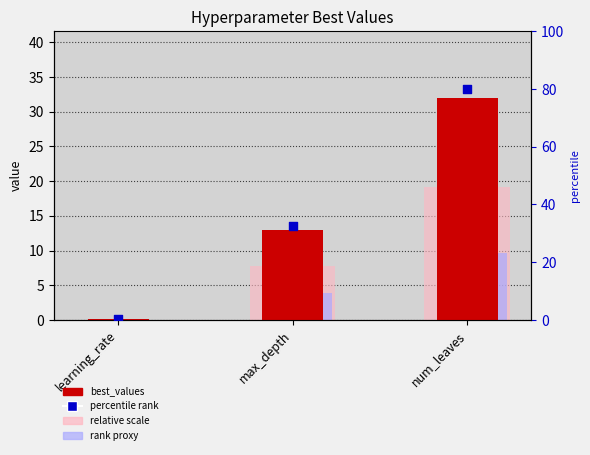

What are all the series names shown in the legend?

best_values, relative scale, rank proxy, percentile rank